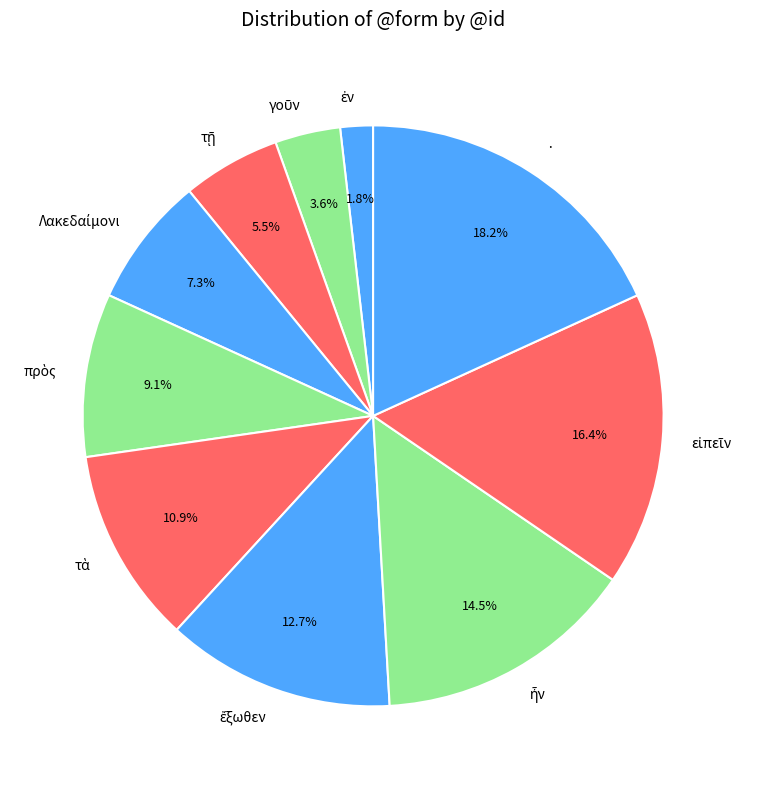

Which category has the biggest portion of the pie?

·